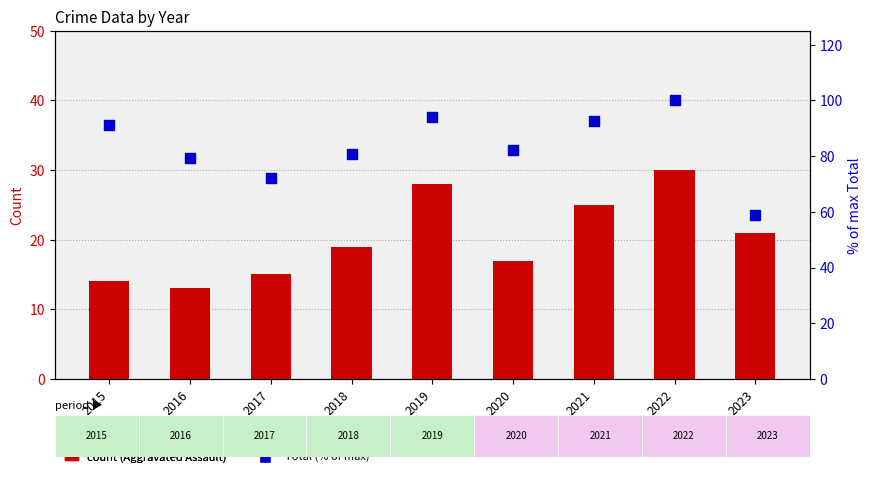

Which series has the widest spread of Y values?

Total (% of max)